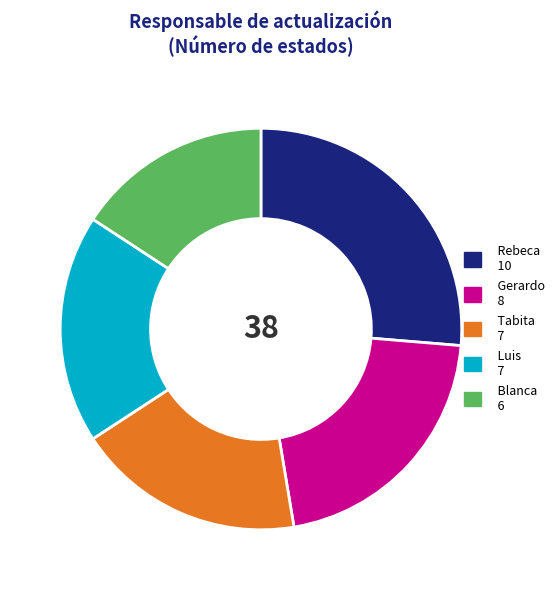

Combined, do Blanca 6 and Rebeca 10 account for over 50%?

No